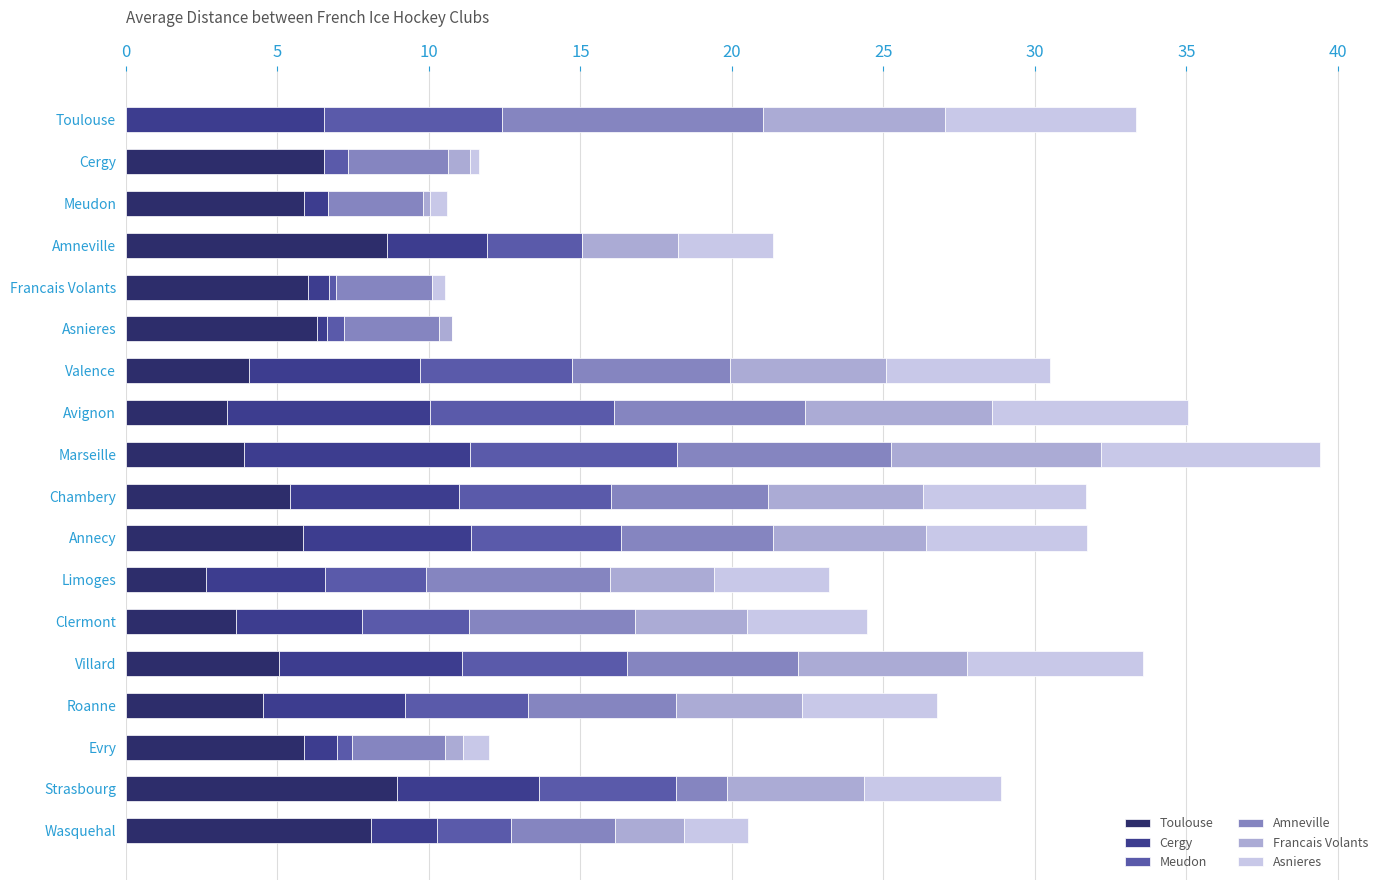

How many data points does each series have?

18